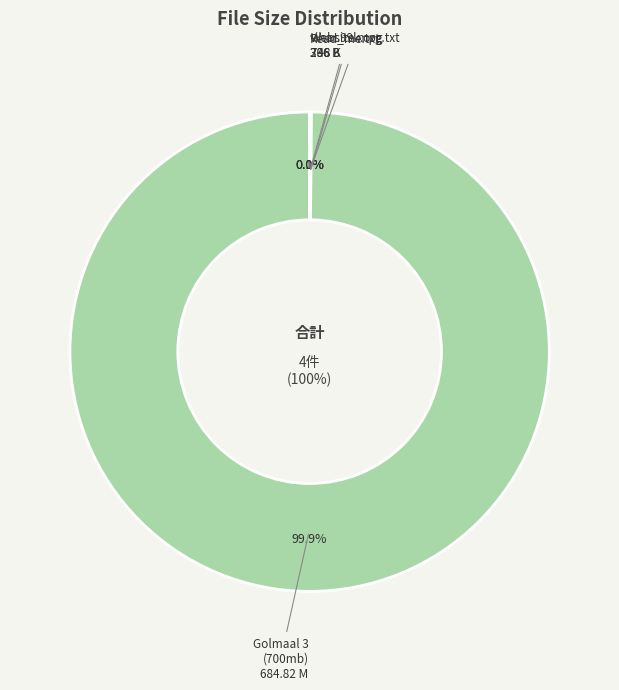

Count the number of slices in the pie.

4